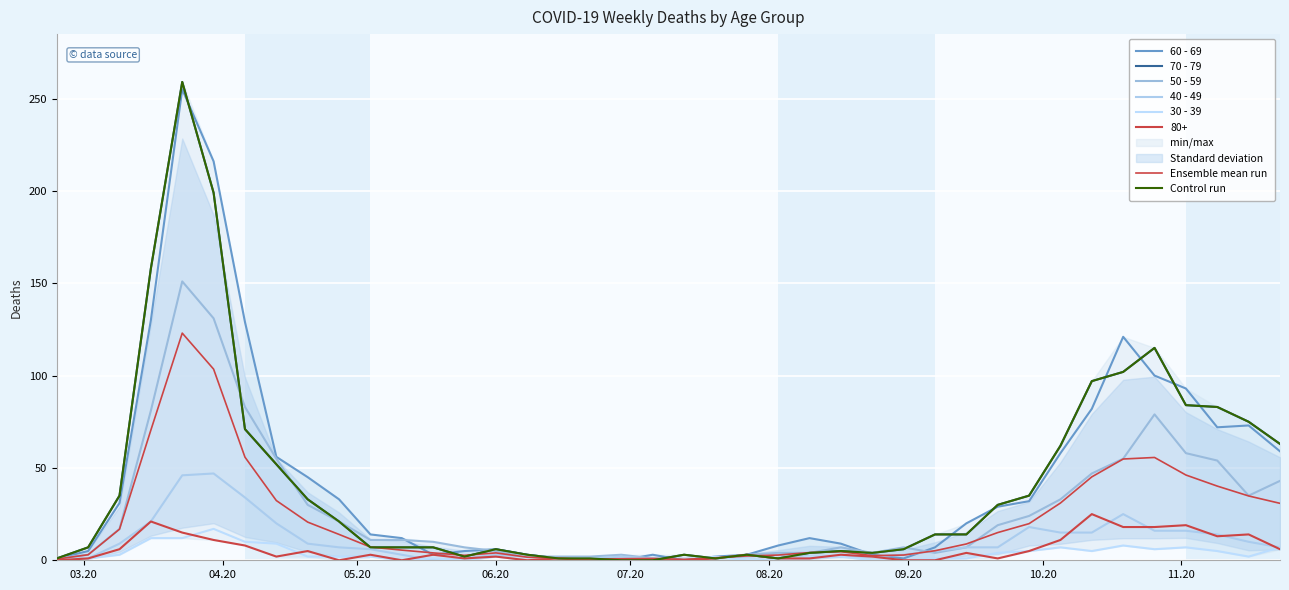

At which category does 80+ reach its first local peak?

2020-03-16